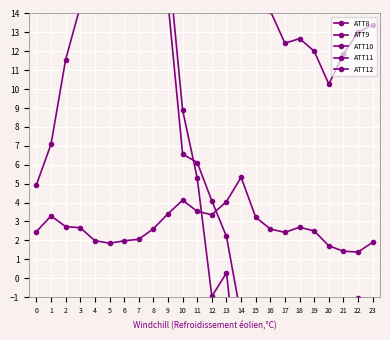

What is the difference between the highest and lowest values at 18?

30.2